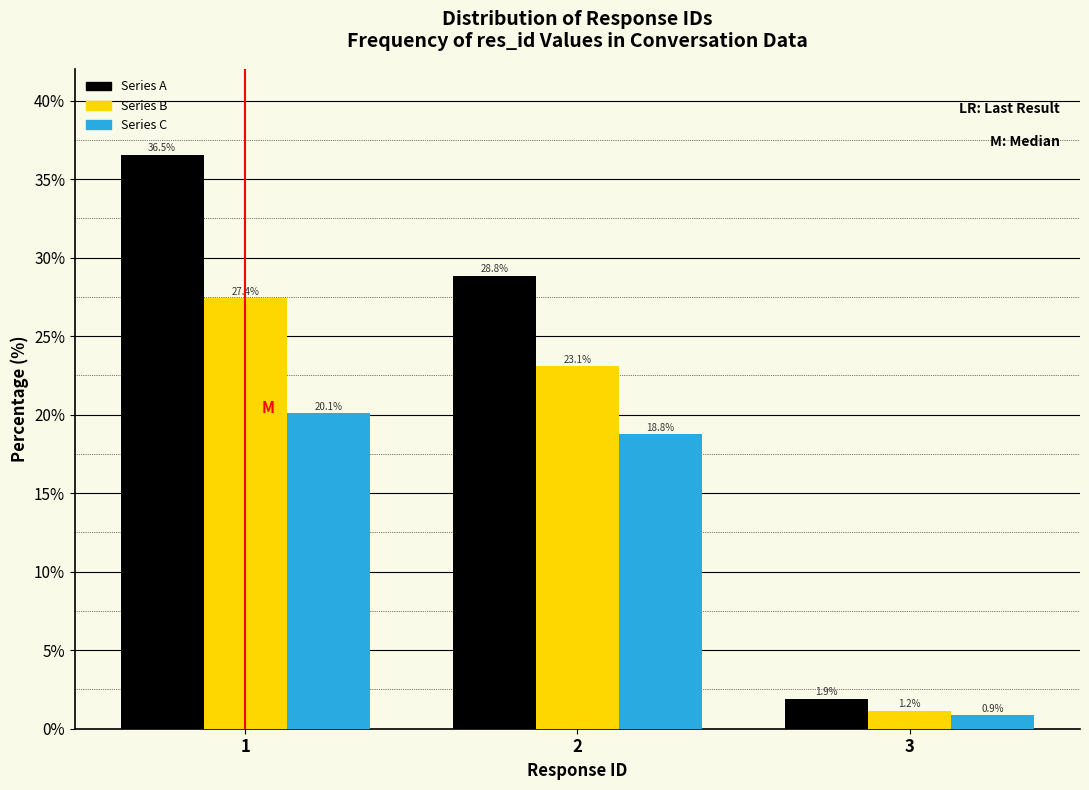

Reading left to right, what are all the values shown in this chart?

Series A: 36.5	28.8	1.9
Series B: 27.4	23.1	1.2
Series C: 20.1	18.8	0.9